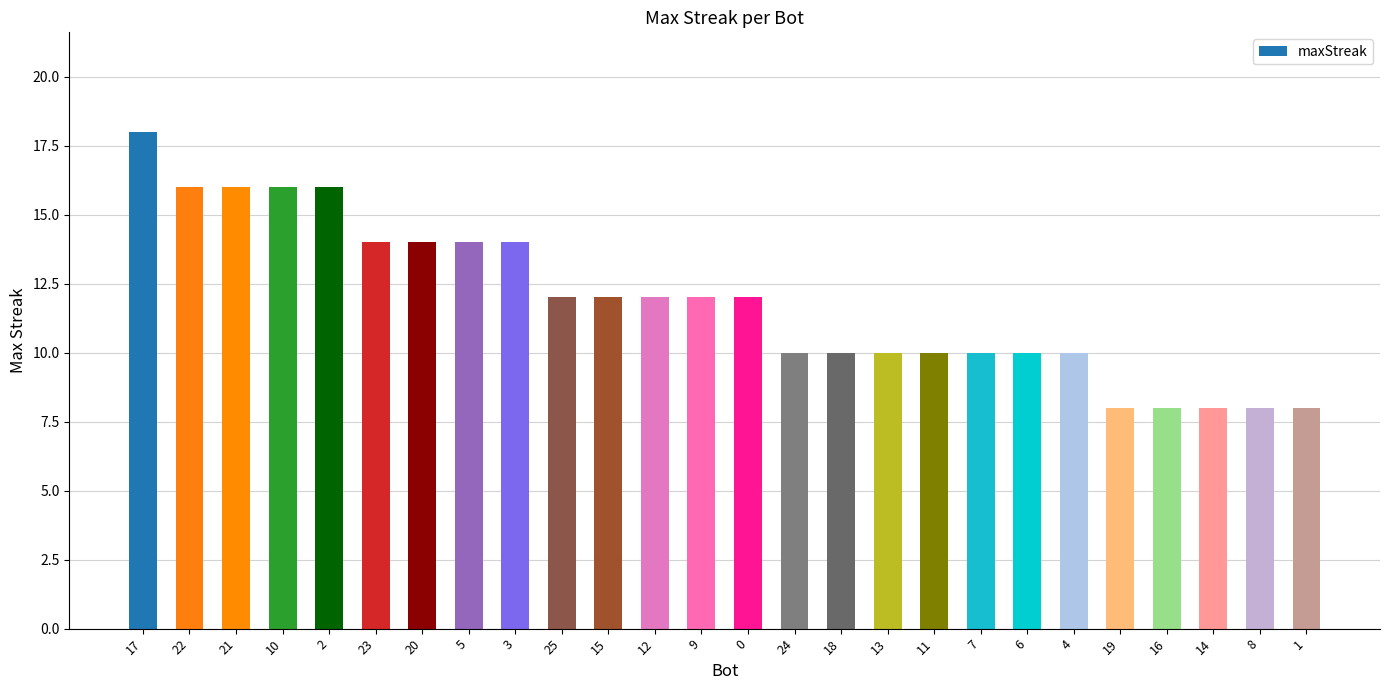

Are the bars horizontal?

No